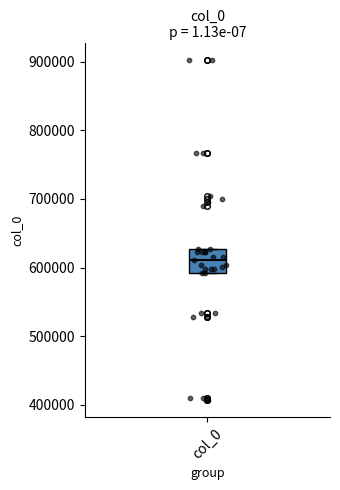

Read this box plot against the y-axis: the position of the median line, the range covered by the box, and the ends of both whiskers. The values are not printed on the chart, so give them approximately, as read against the axis.

median 610000, box 590000 to 630000, whiskers 590000 to 630000